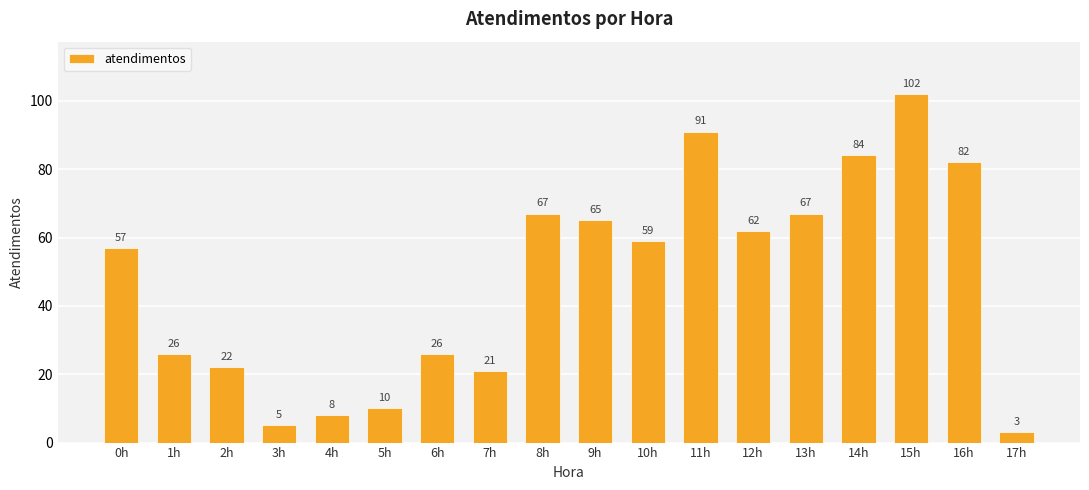

What position from the right is 10h?

8